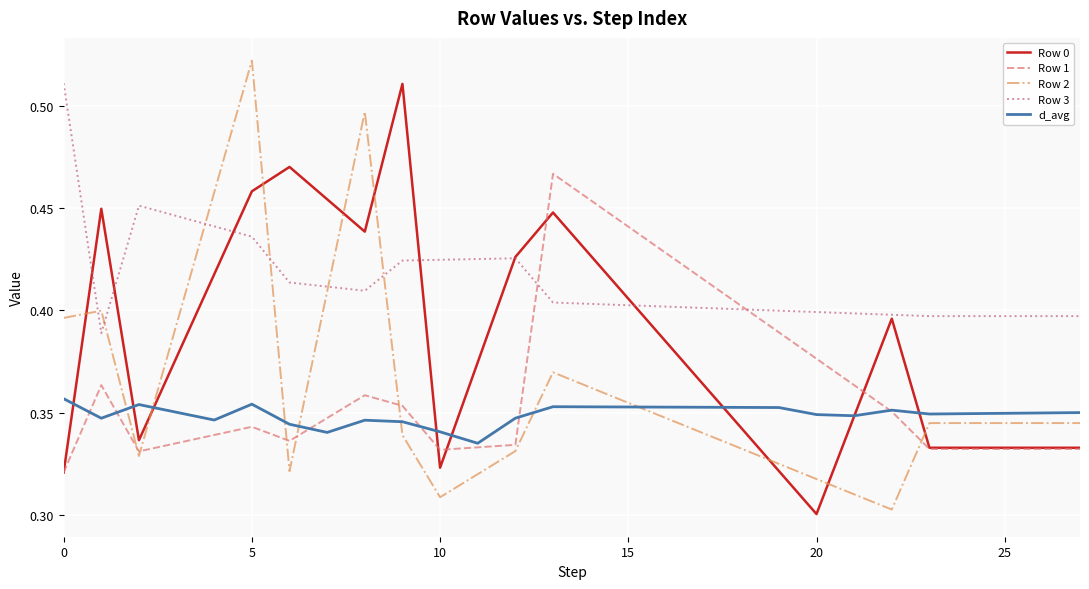

True or false: d_avg and Row 3 cross at least once.

False